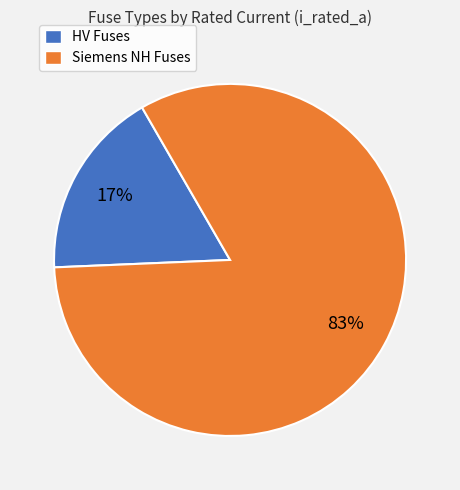

Is there any slice that represents more than half of the pie?

Yes